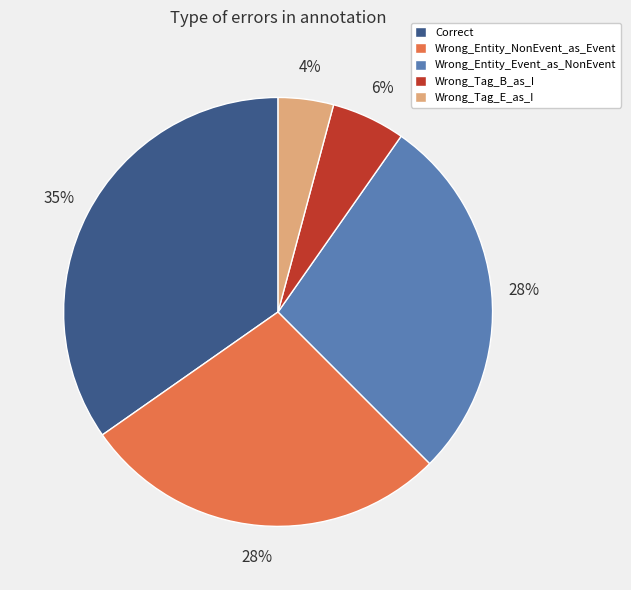

To the nearest percent, what portion does Wrong_Tag_B_as_I represent?

6%